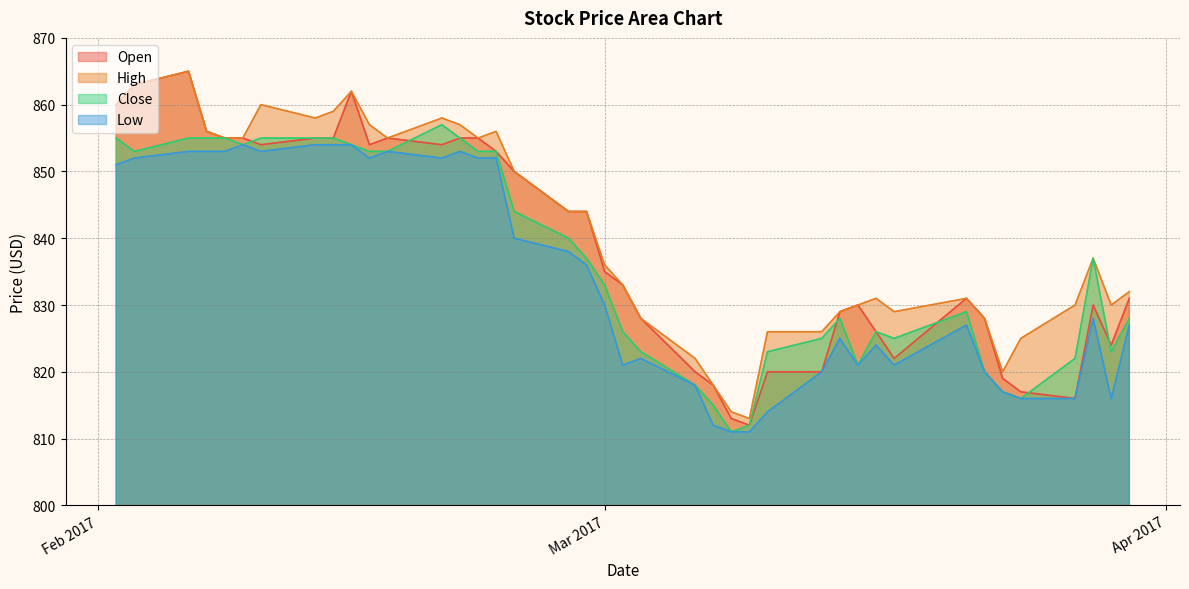

What is the smallest value displayed?

811